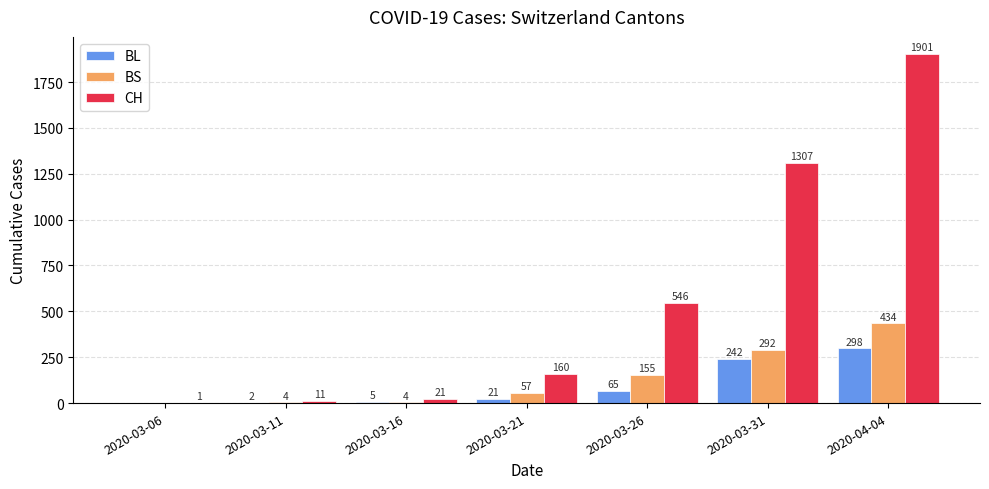

Where is BS nearest to the value 217?

2020-03-26